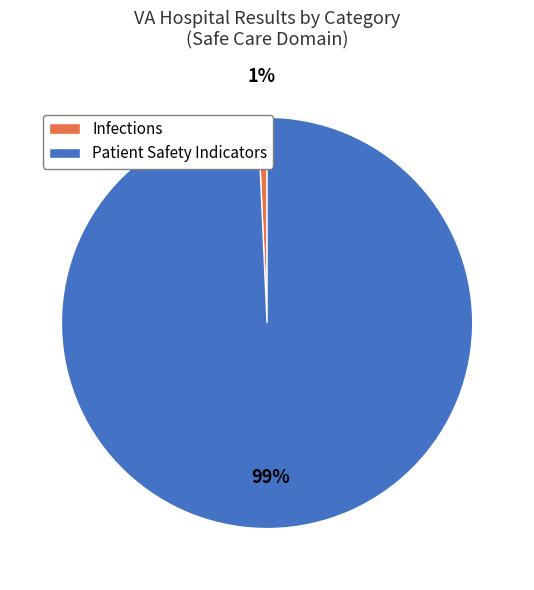

Rank the categories by value from highest to lowest.

Patient Safety Indicators, Infections